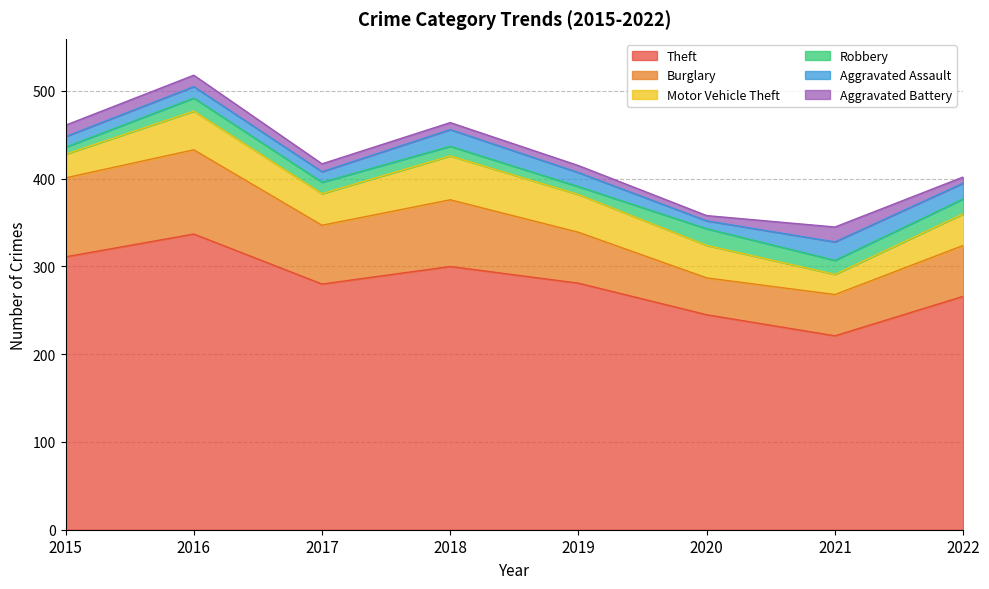

How many values in the Aggravated Battery series are below 9?

4